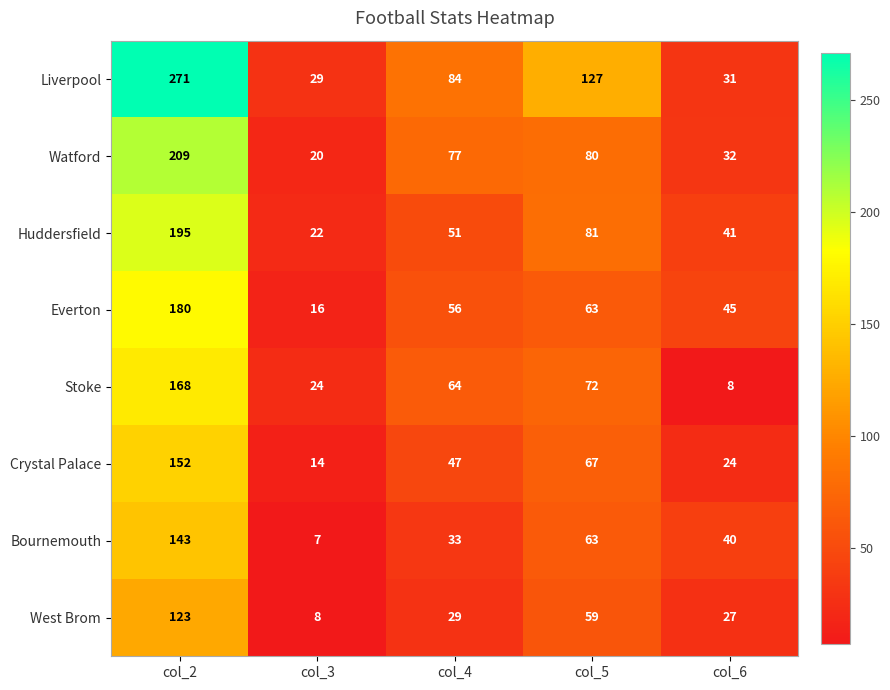

Rank the series at col_2 from lowest to highest value.

West Brom, Bournemouth, Crystal Palace, Stoke, Everton, Huddersfield, Watford, Liverpool